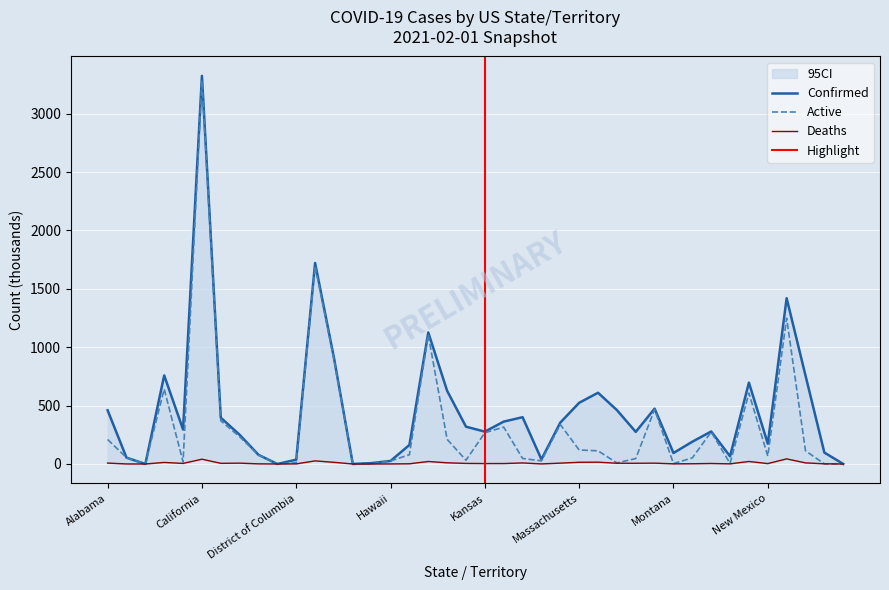

Which category has the highest value in the Active series?

California